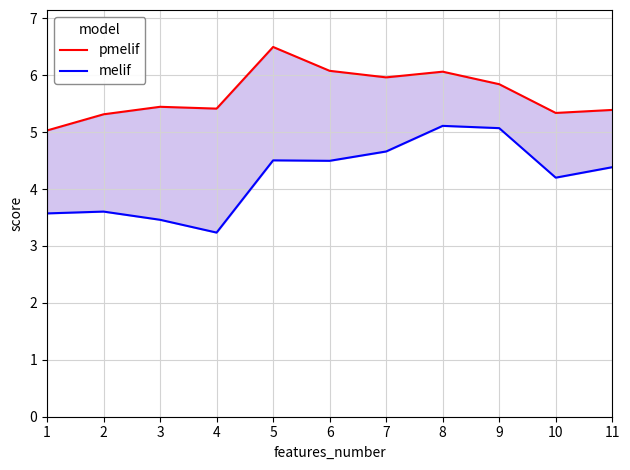

True or false: pmelif has more than 1 points higher than both neighbors.

True